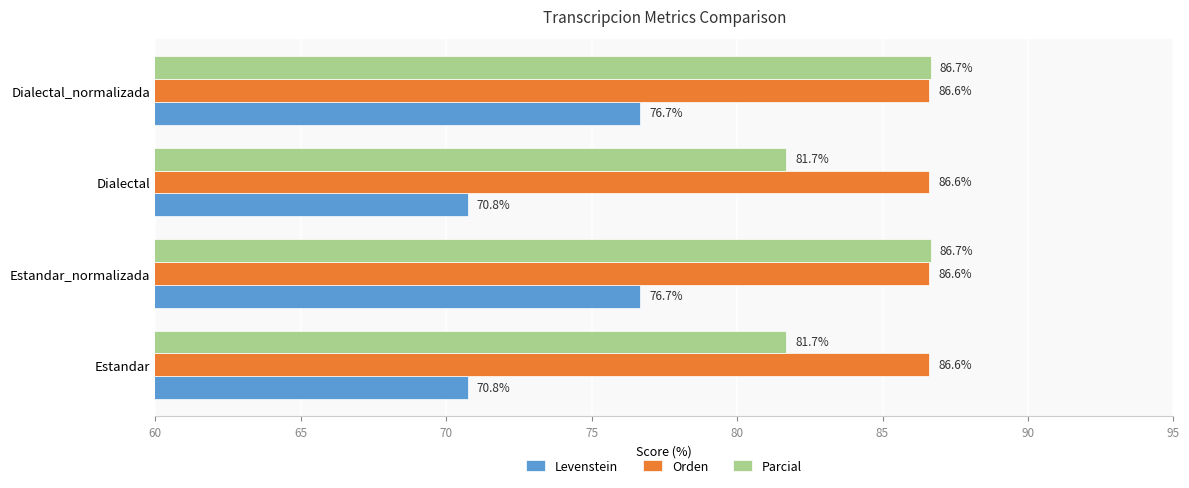

List the series in order of their peak value, lowest first.

Levenstein, Orden, Parcial